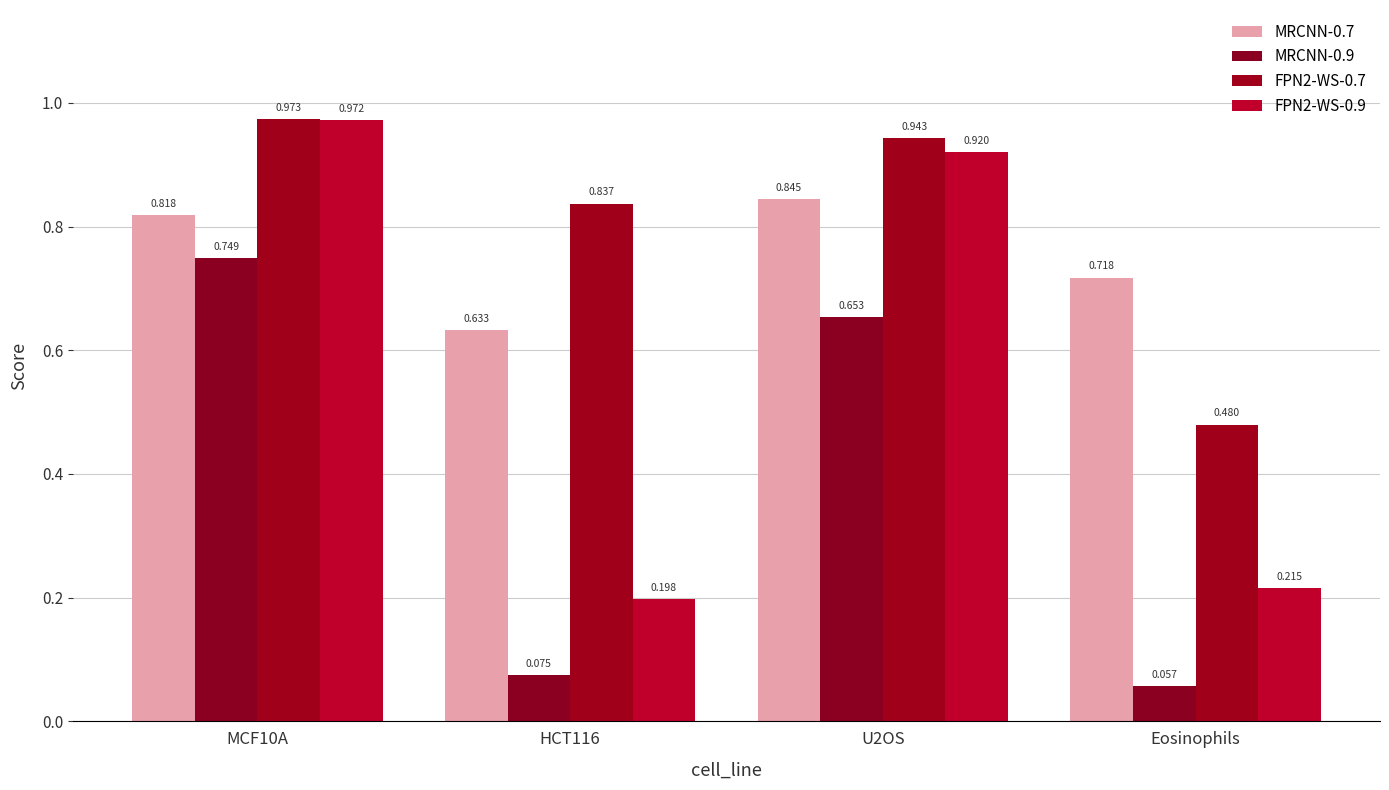

True or false: MRCNN-0.9 has a value of 0.7 at U2OS.

True